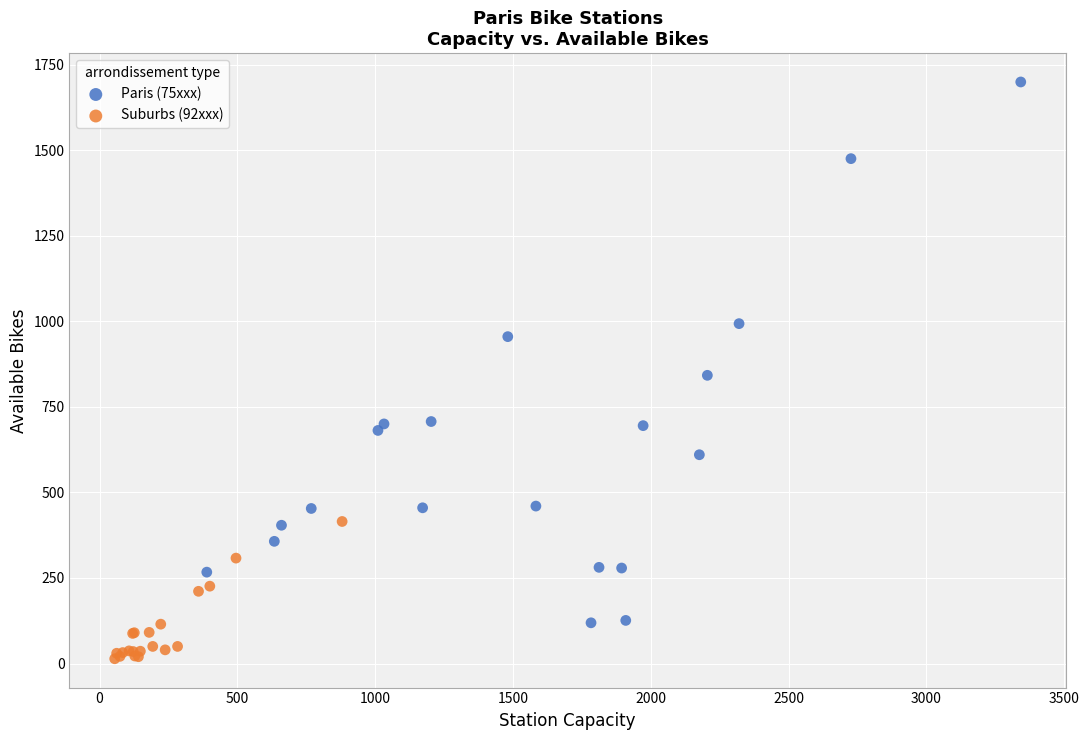

Which series has the largest Y range (max minus min)?

Paris (75xxx)